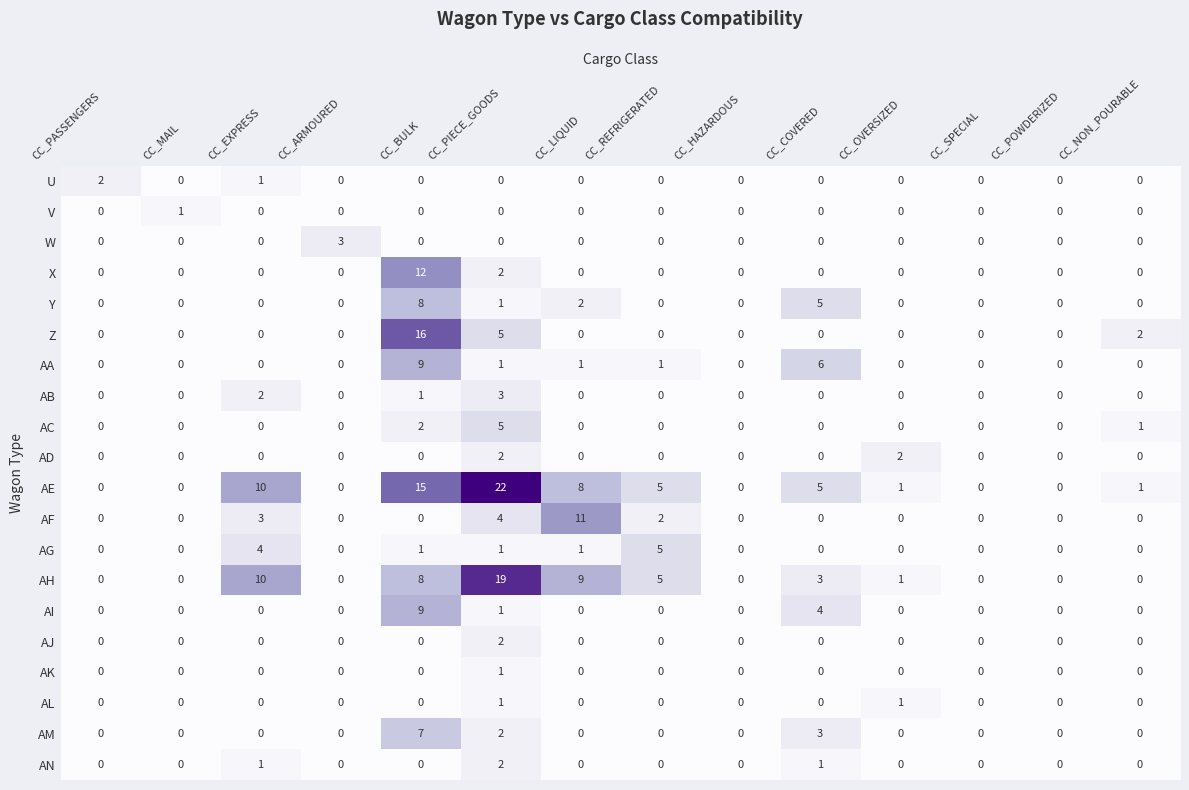

Count the Y values in the range 0 to 1.

11